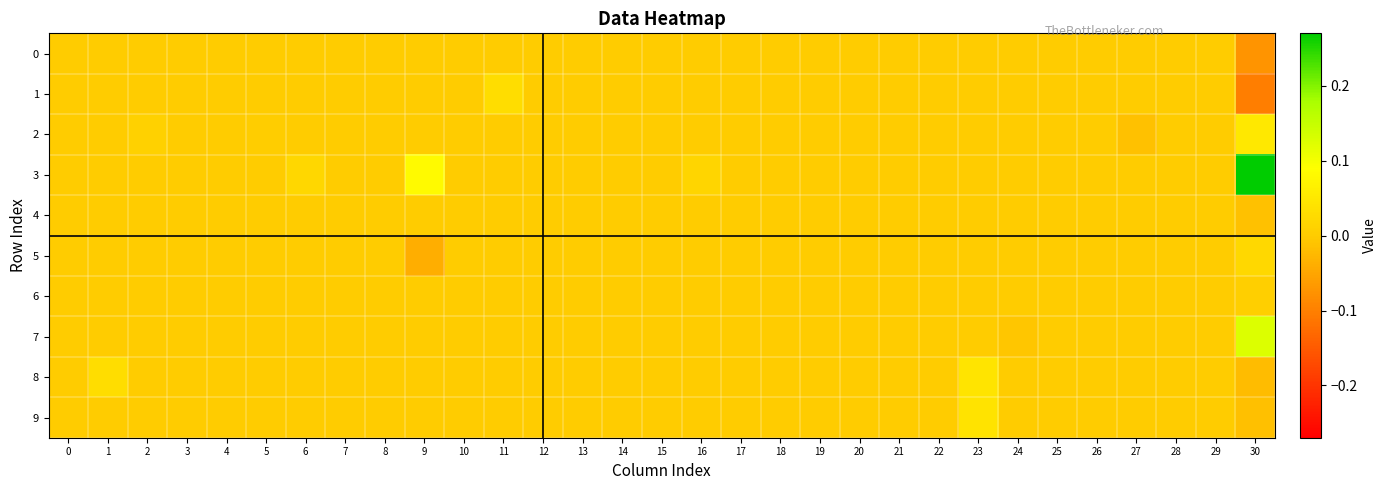

What is the maximum value shown in the chart?

0.3